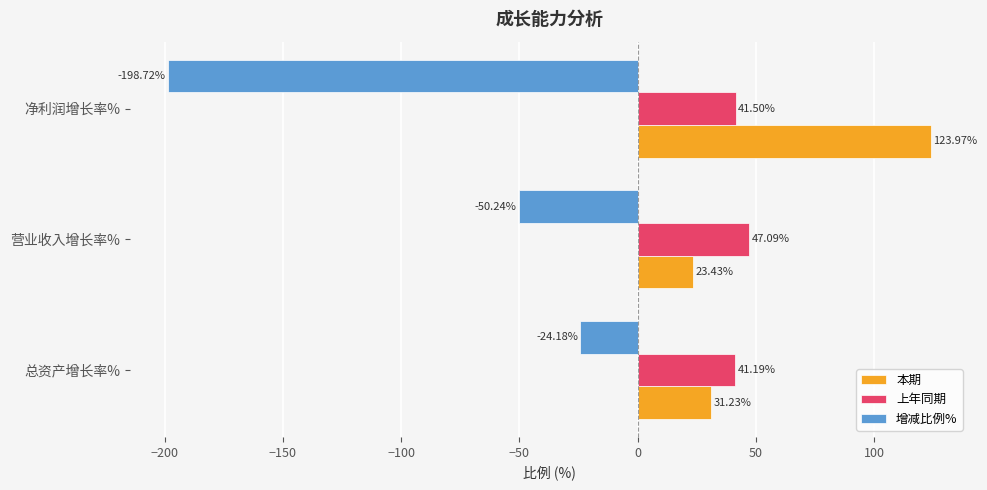

At 净利润增长率%, list the series in order from smallest to largest.

增减比例%, 上年同期, 本期